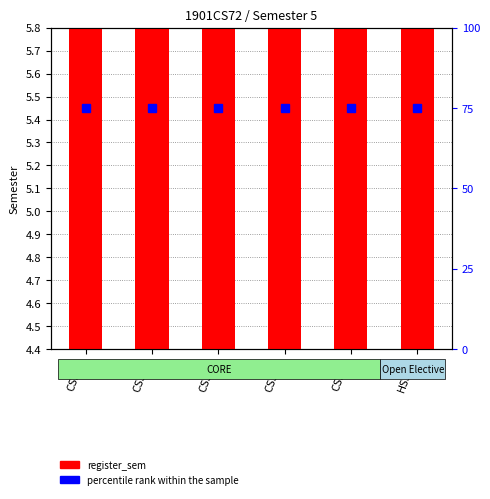

What position from the right is HS301?

1